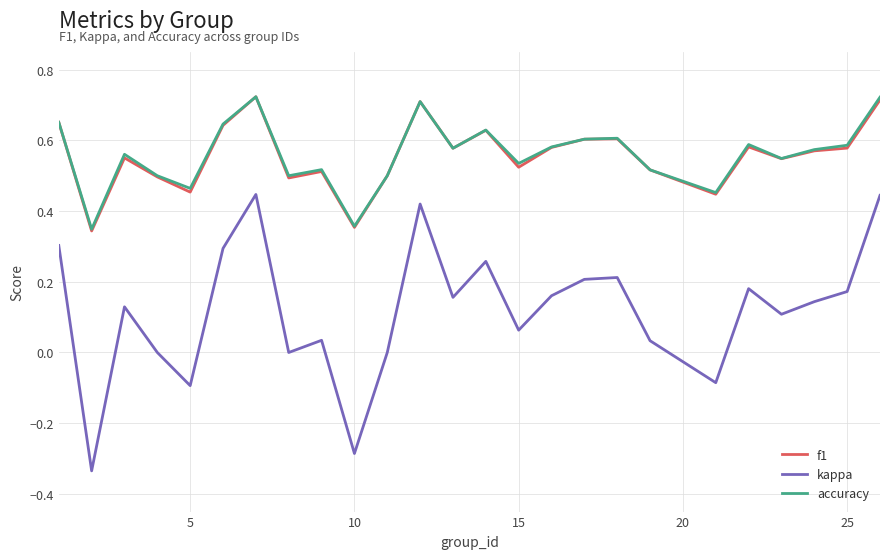

True or false: kappa and f1 intersect in this chart.

False